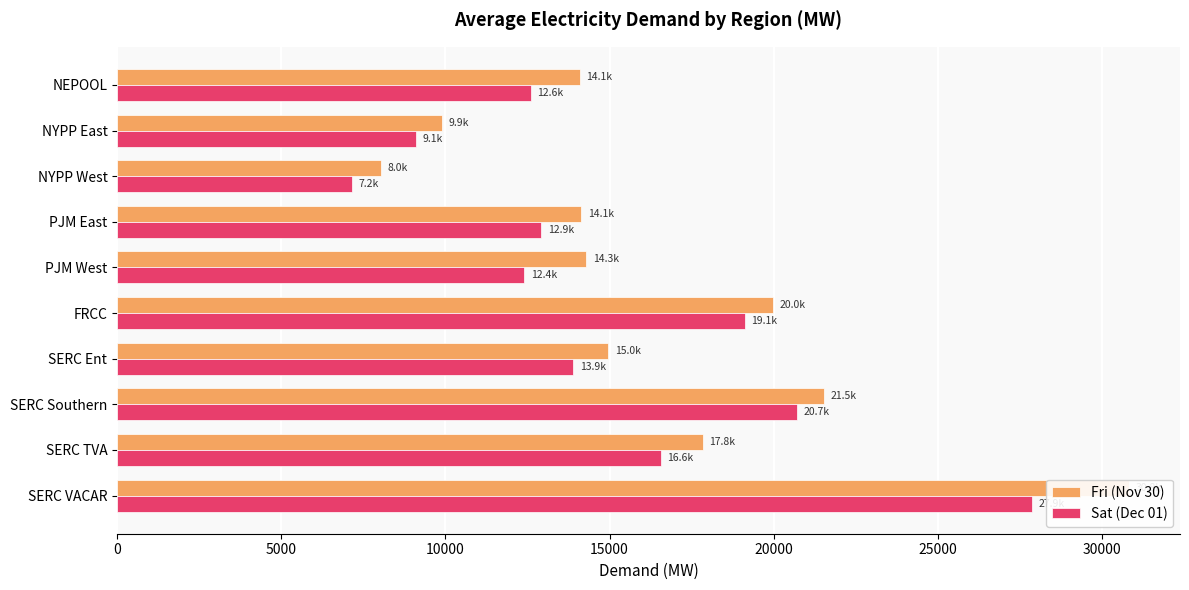

Is it true that Fri (Nov 30) equals 21563.7 at NEPOOL?

False